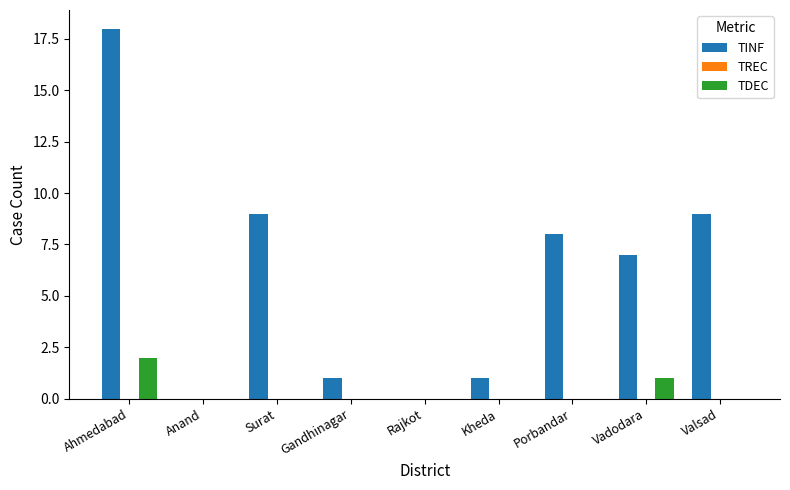

The value of TDEC at Ahmedabad is 1. True or false?

False